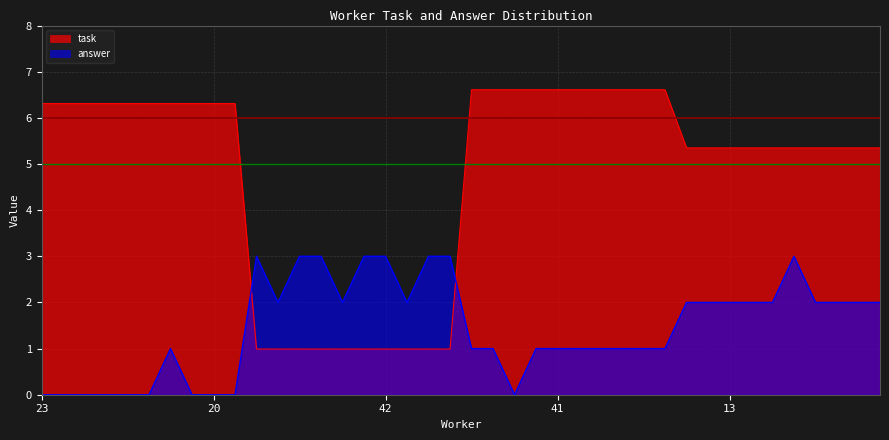

Which series has the largest total across all categories?

task